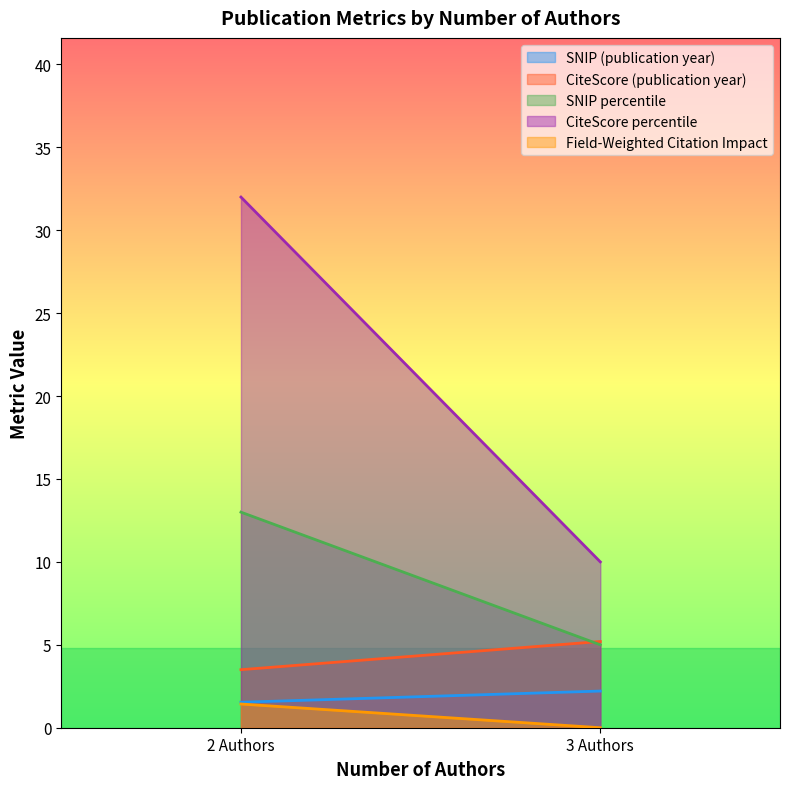

What is the label of the 2nd point from the right?

2 Authors